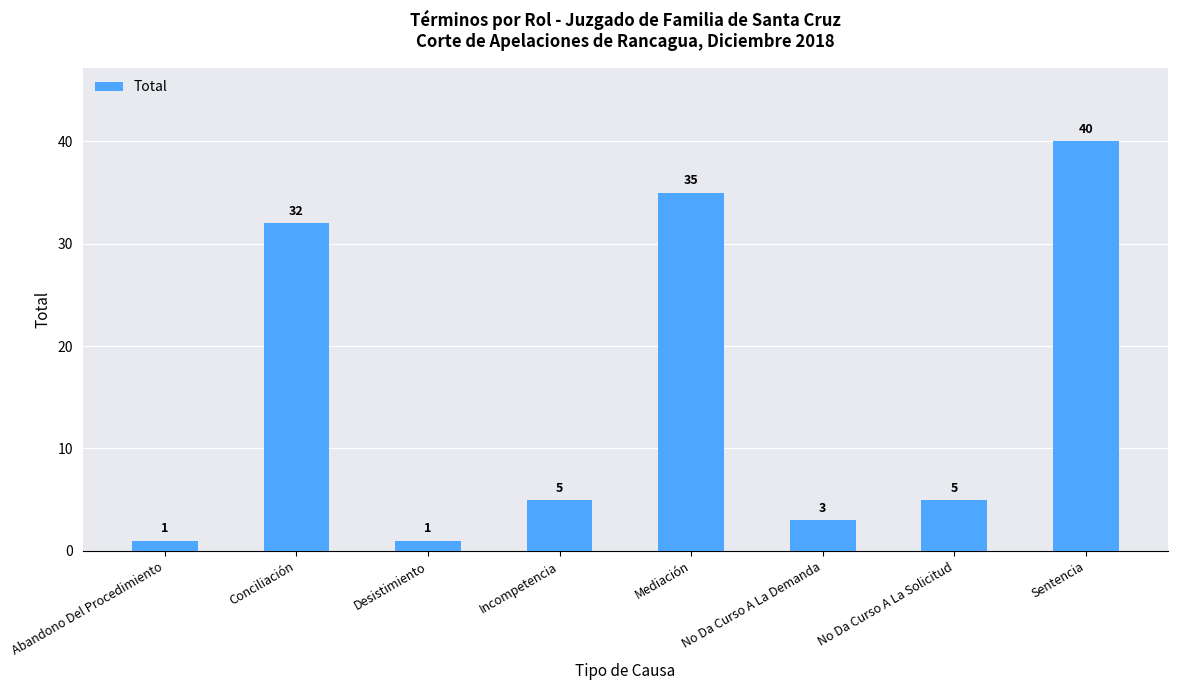

Count the number of categories in the chart.

8